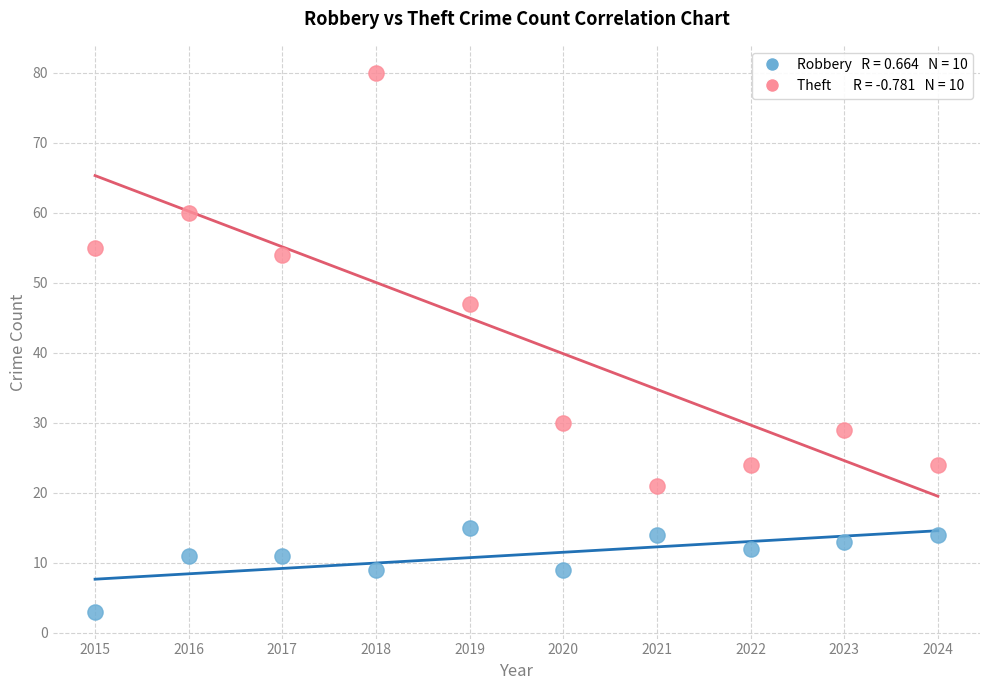

Across all data points, what is the range of X values (max minus min)?

9